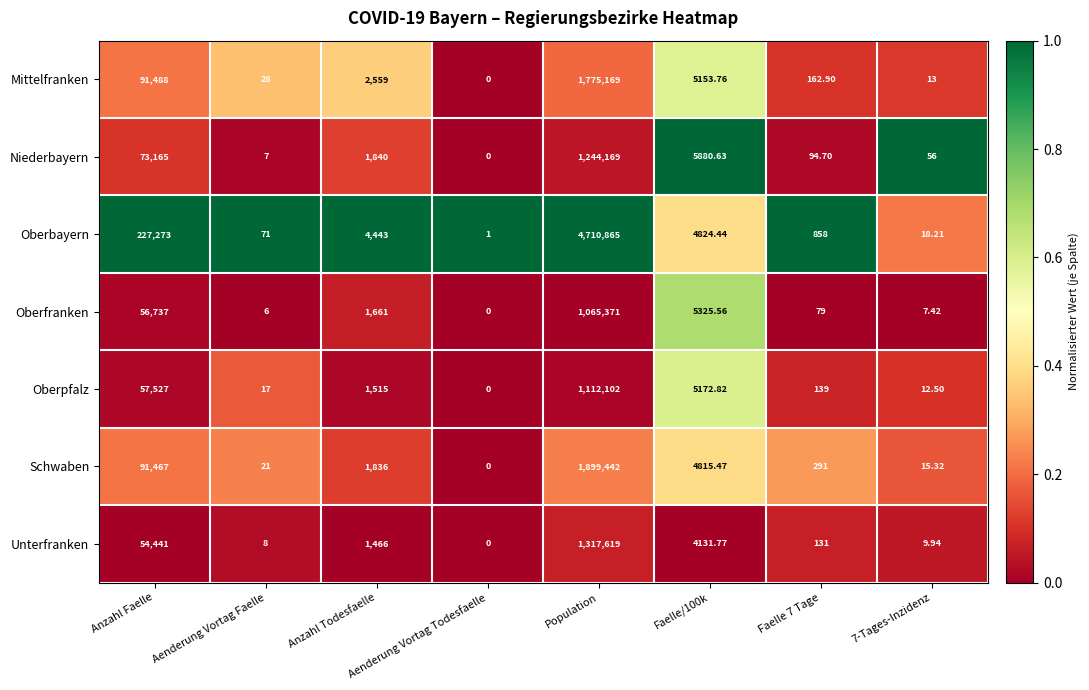

Rank the series at Anzahl Todesfaelle from lowest to highest value.

Unterfranken, Oberpfalz, Oberfranken, Schwaben, Niederbayern, Mittelfranken, Oberbayern